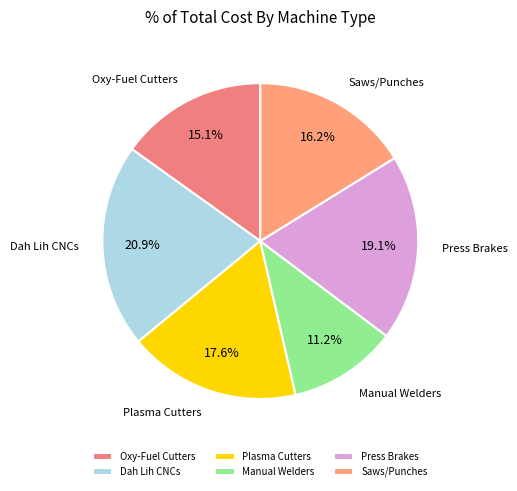

Combined, do Saws/Punches and Oxy-Fuel Cutters account for over 50%?

No